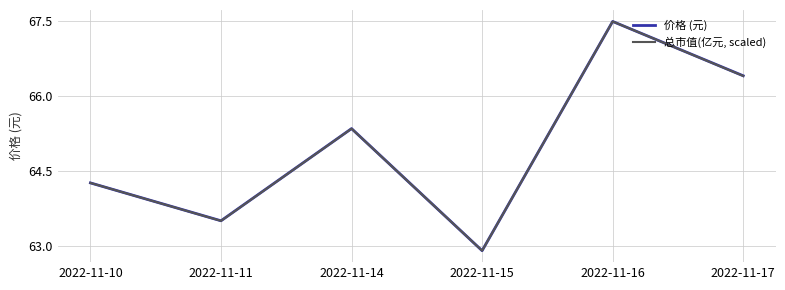

The value of 总市值(亿元, scaled) at 2022-11-11 is 63.5. True or false?

True